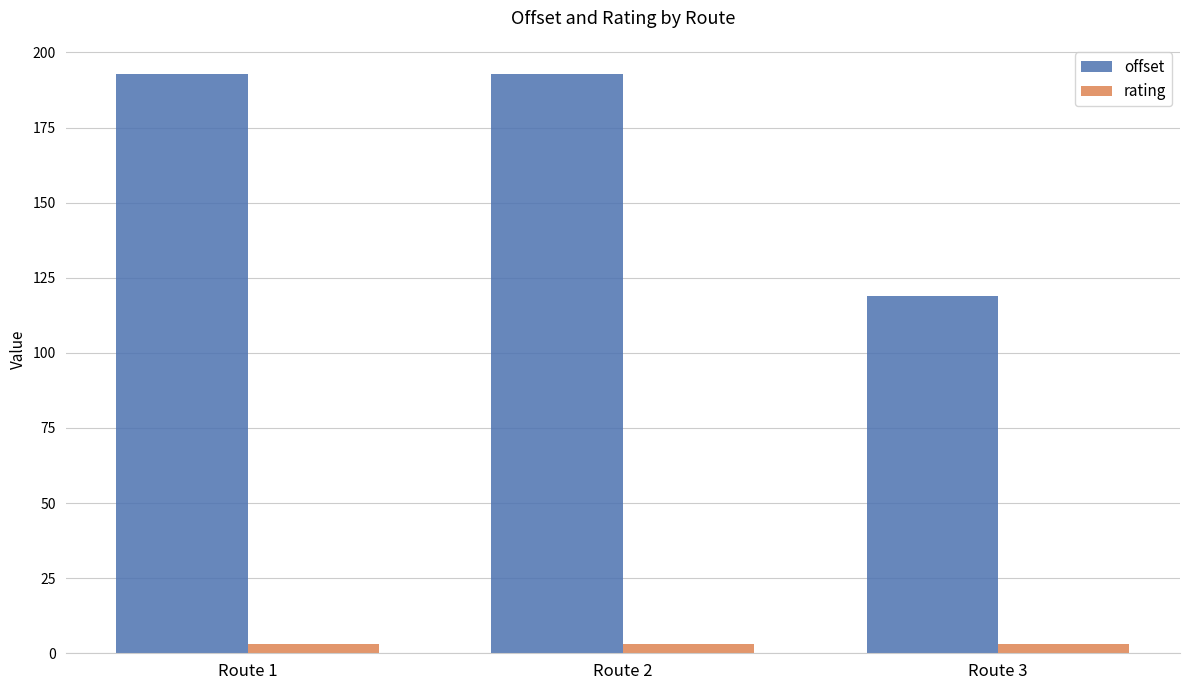

Reading left to right, transcribe all the data shown in this chart.

offset: 192.9	192.9	118.8
rating: 3.0	3.0	3.0